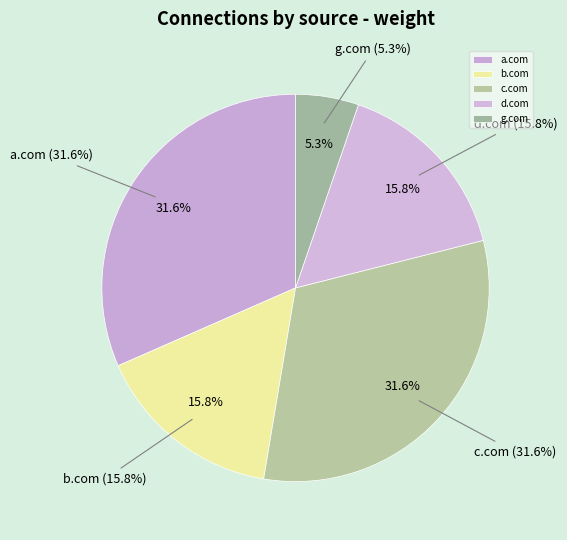

True or false: a.com accounts for 32% of the total.

True